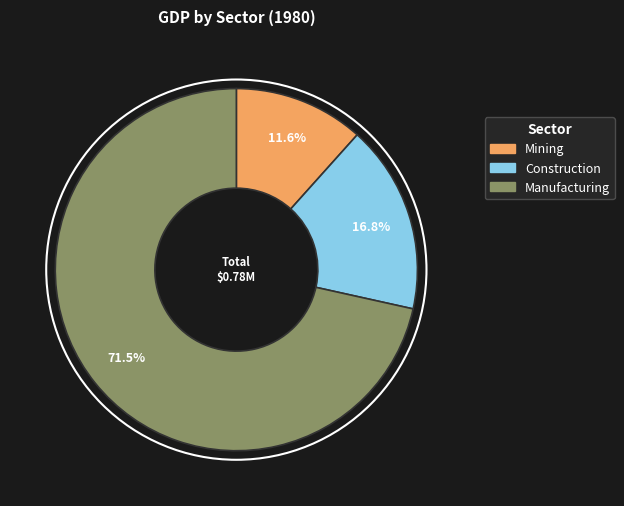

Between Construction and Manufacturing, which is larger?

Manufacturing